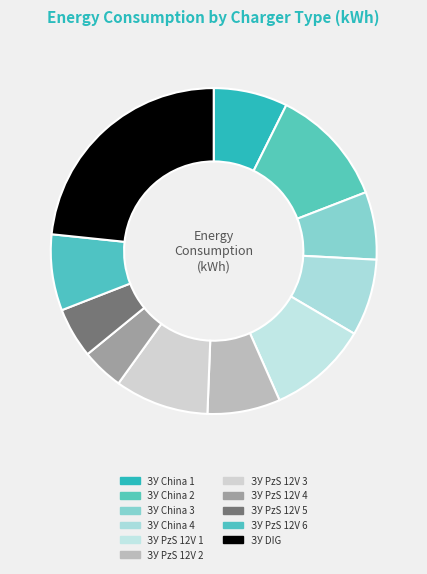

To the nearest percent, what portion does ЗУ China 1 represent?

7%